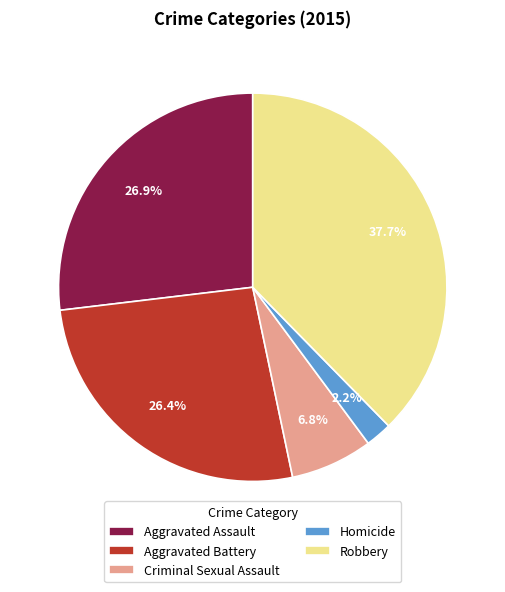

Do Criminal Sexual Assault and Aggravated Assault together represent more than half of the pie?

No